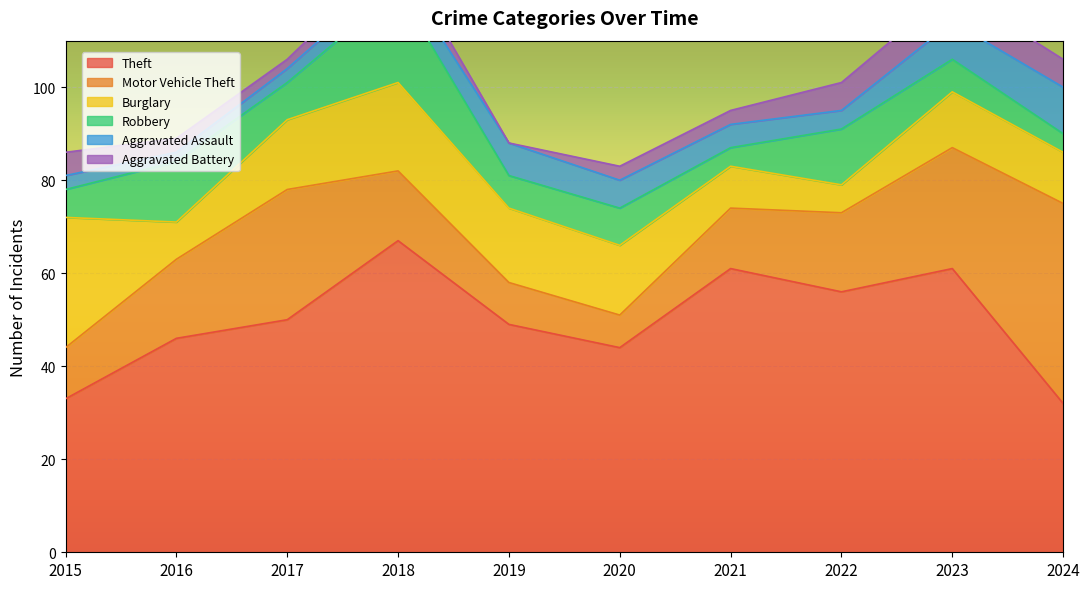

Rank the series by their maximum value, from highest to lowest.

Theft, Motor Vehicle Theft, Burglary, Robbery, Aggravated Assault, Aggravated Battery